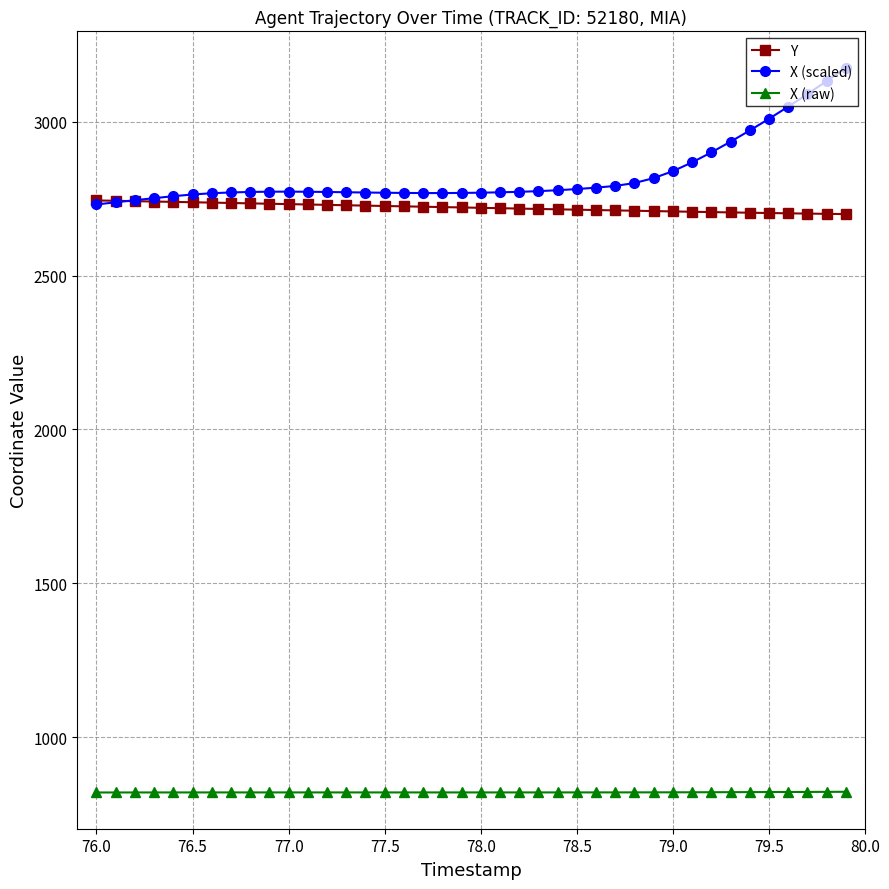

Rank the series by their maximum value, from lowest to highest.

X (raw), Y, X (scaled)